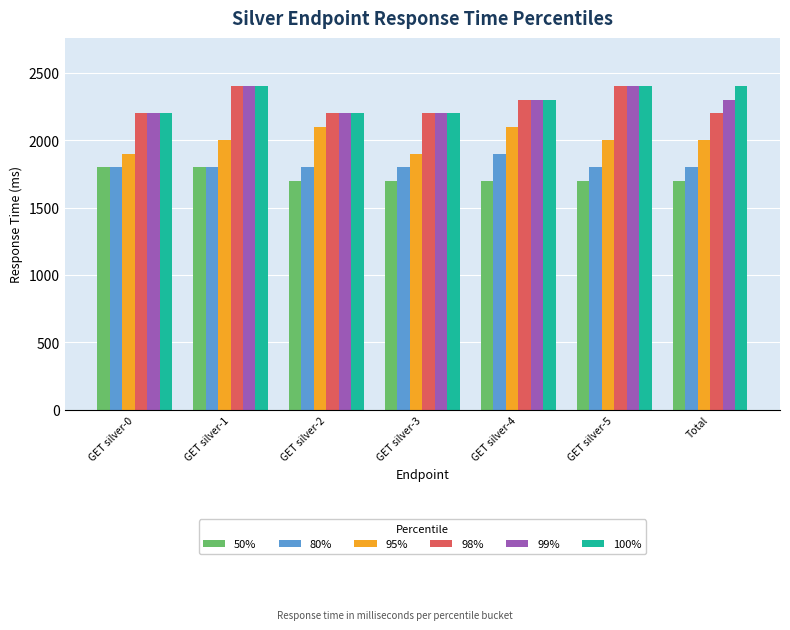

The value of 99% at GET silver-4 is 2300. True or false?

True